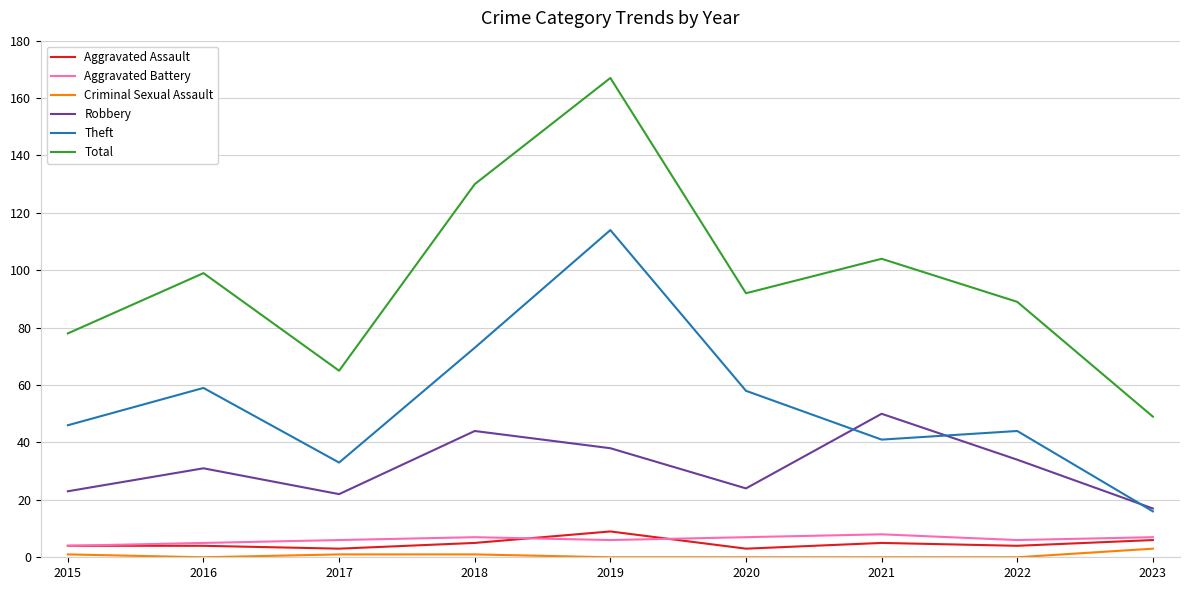

At 2017, list the series in order from smallest to largest.

Criminal Sexual Assault, Aggravated Assault, Aggravated Battery, Robbery, Theft, Total